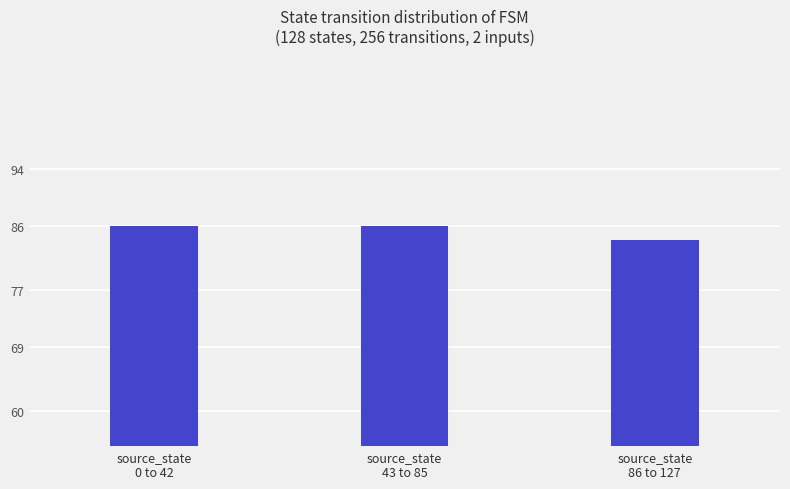

What is the value of the 3rd bar from the left?

84